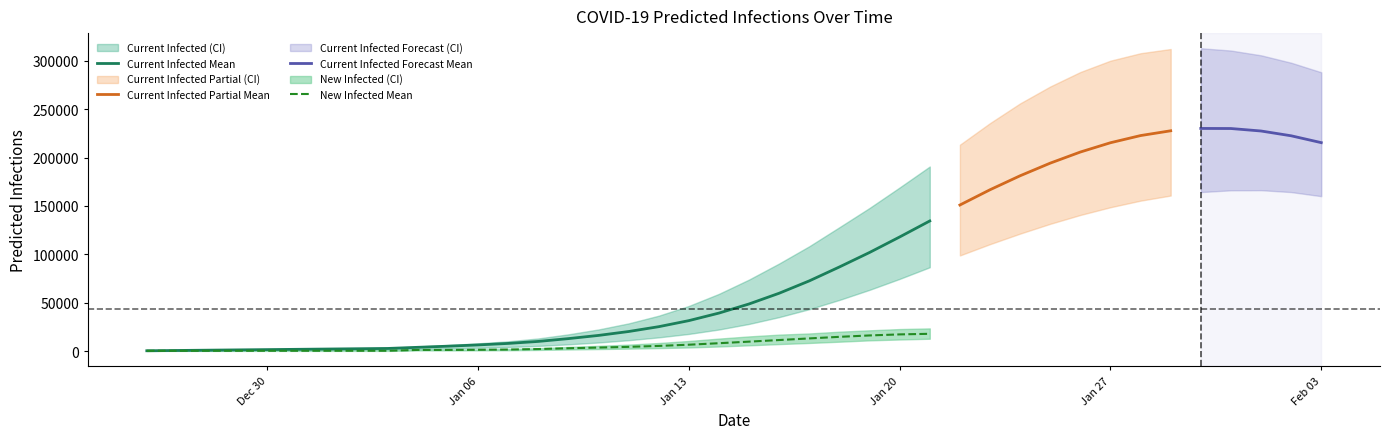

After their last crossing, which series has the higher values: predicted_new_infected_upper or predicted_current_infected_mean?

predicted_current_infected_mean